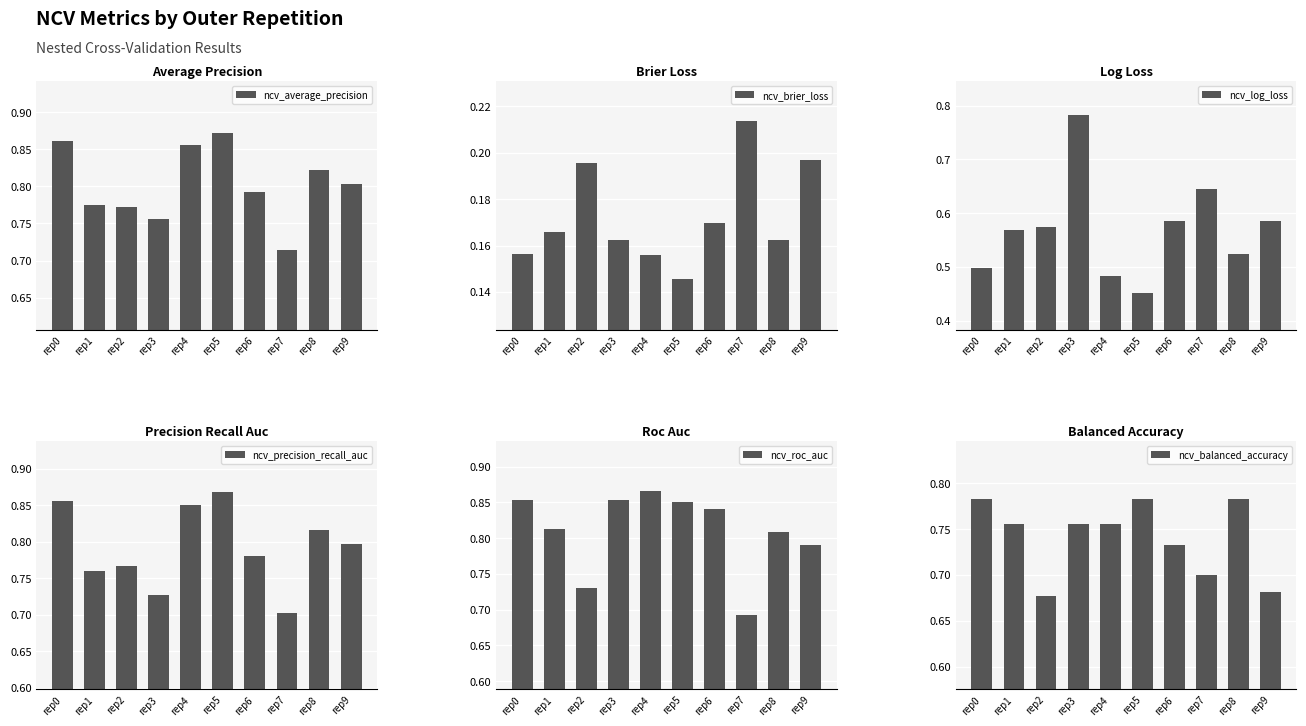

Is the value of ncv_roc_auc at rep7 greater than the value of ncv_brier_loss at rep6?

Yes